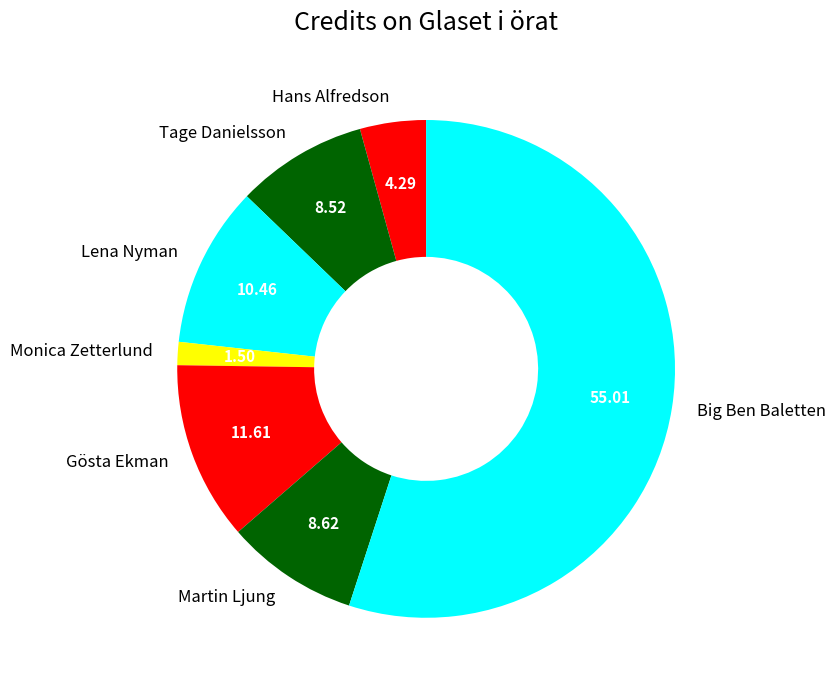

Is there any slice that represents more than half of the pie?

Yes